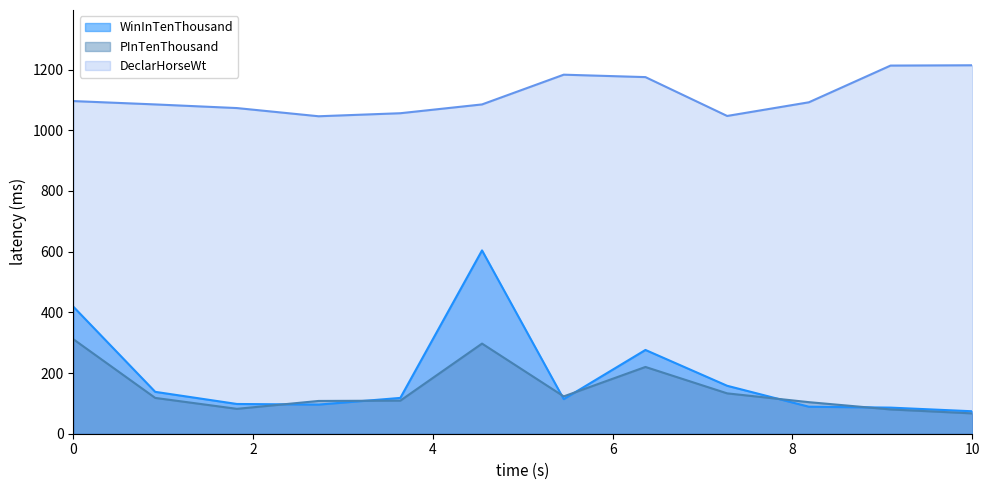

At how many categories does at least one series exceed 895?

12